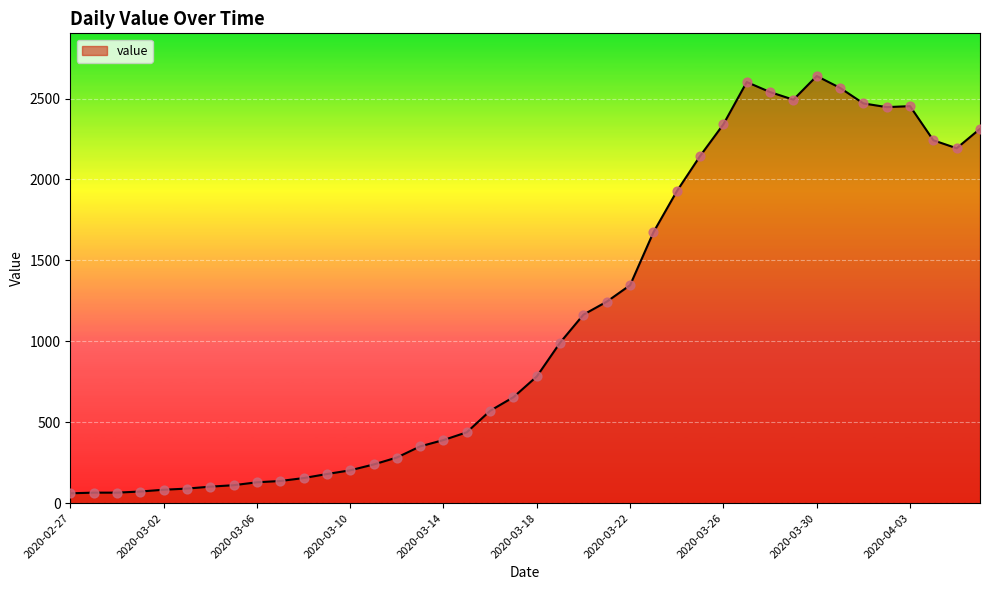

What is the maximum value shown in the chart?

2639